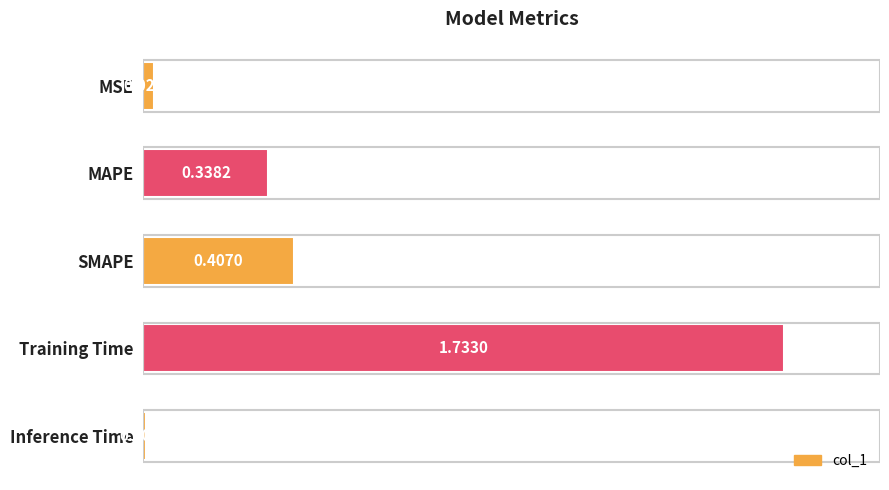

Where is the data nearest to the value 0?

Inference Time